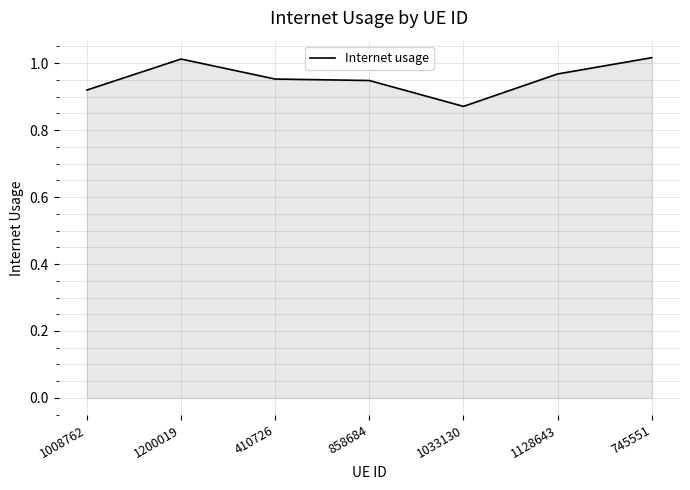

At which category does the data reach its first local peak?

1200019